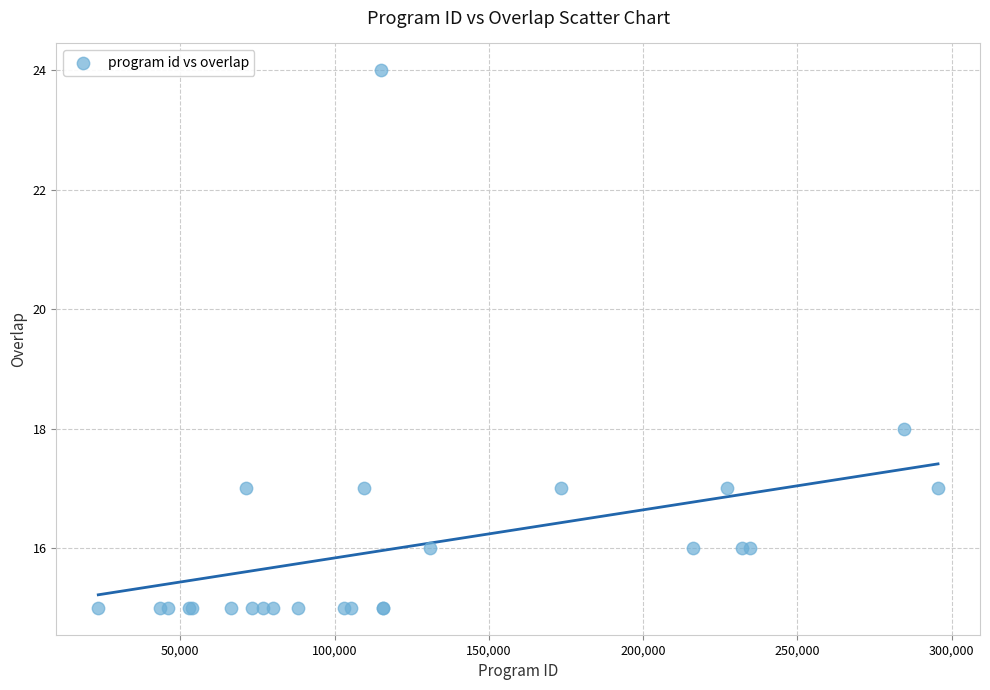

What Y value in the scatter plot is closest to 19?

18